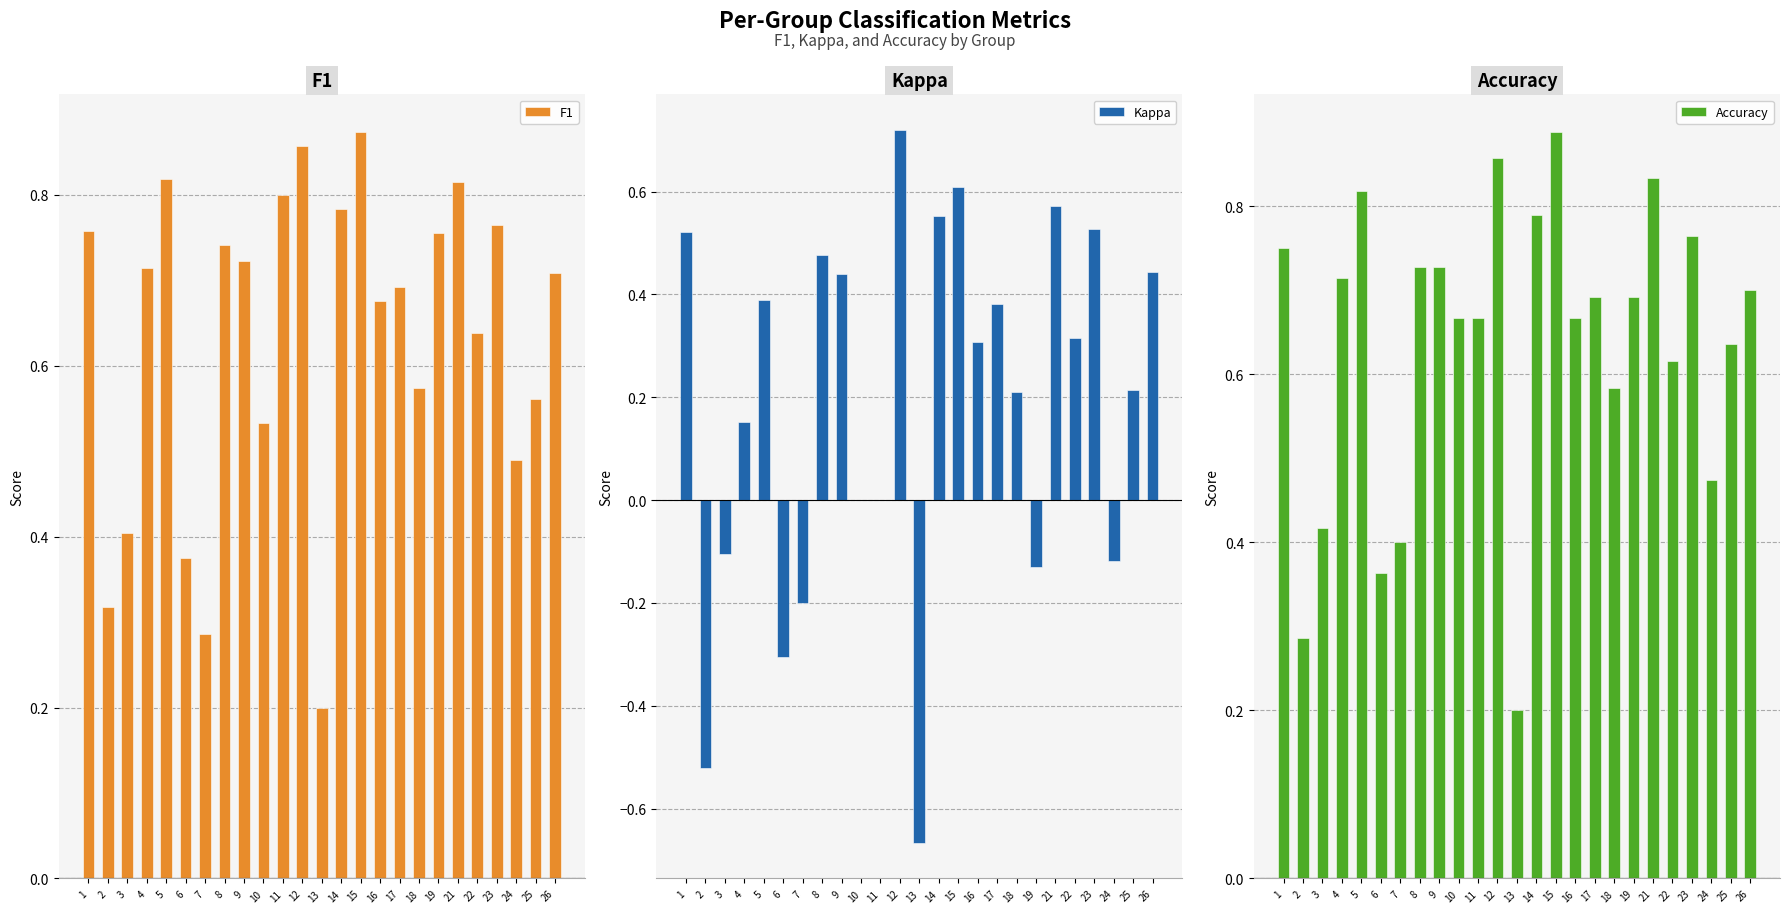

The value of Kappa at 6 is -0.4. True or false?

False